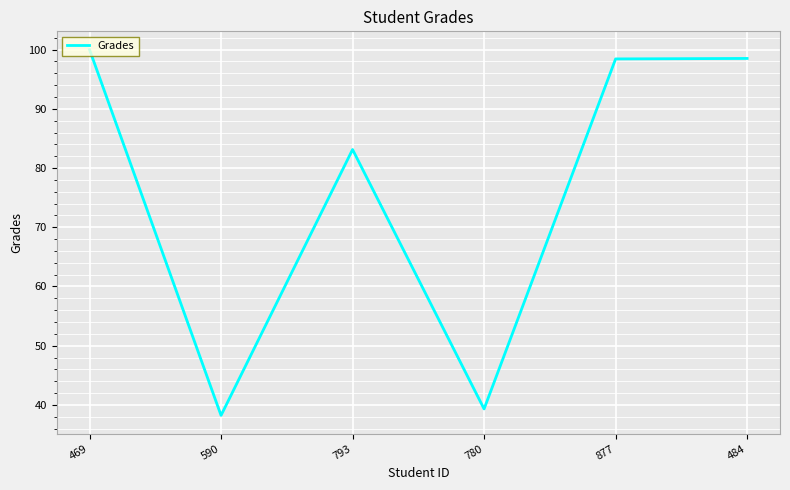

What position from the right is 877?

2